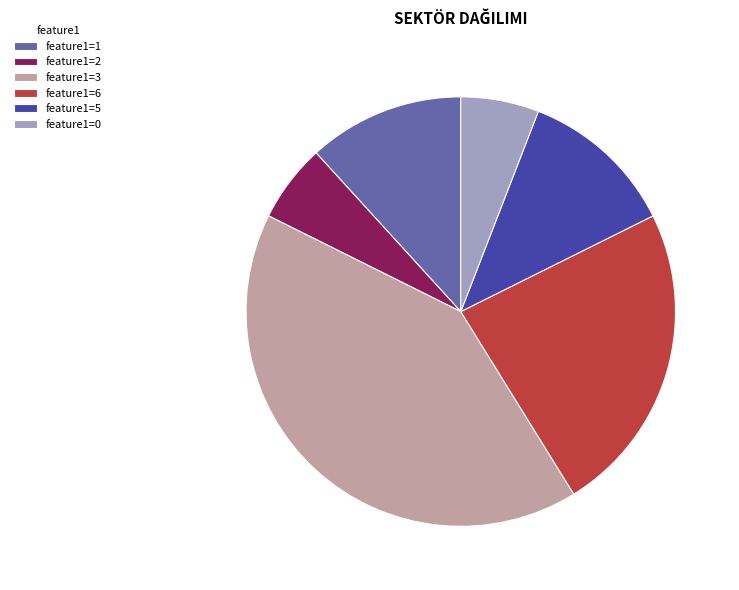

Is the sum of feature1=5 and feature1=3 greater than half?

Yes